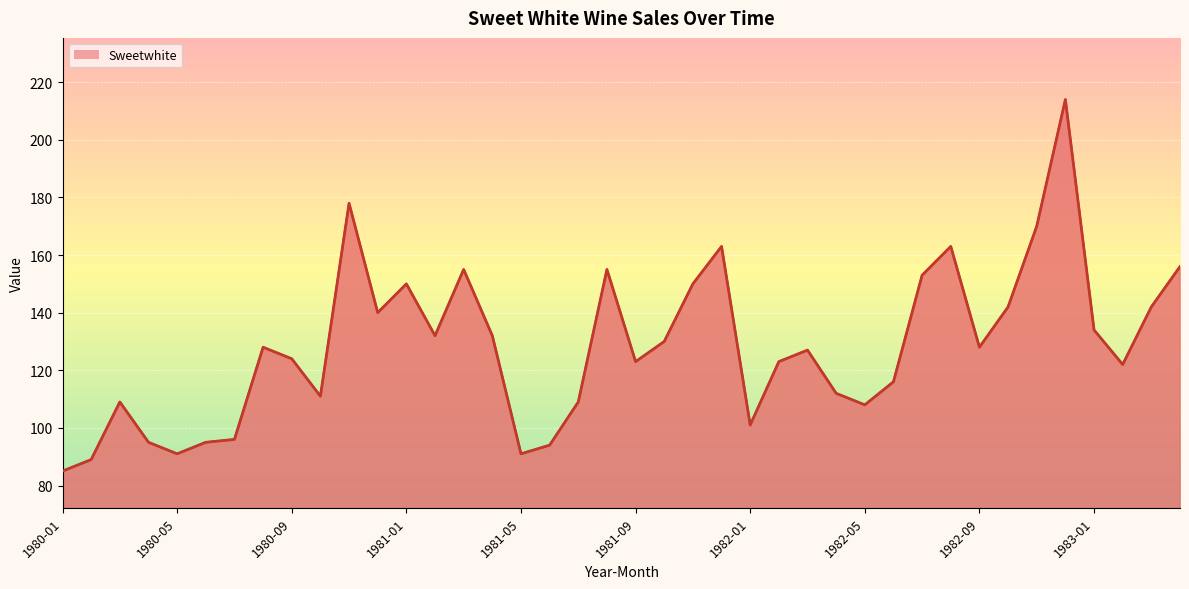

What is the smallest value displayed?

85